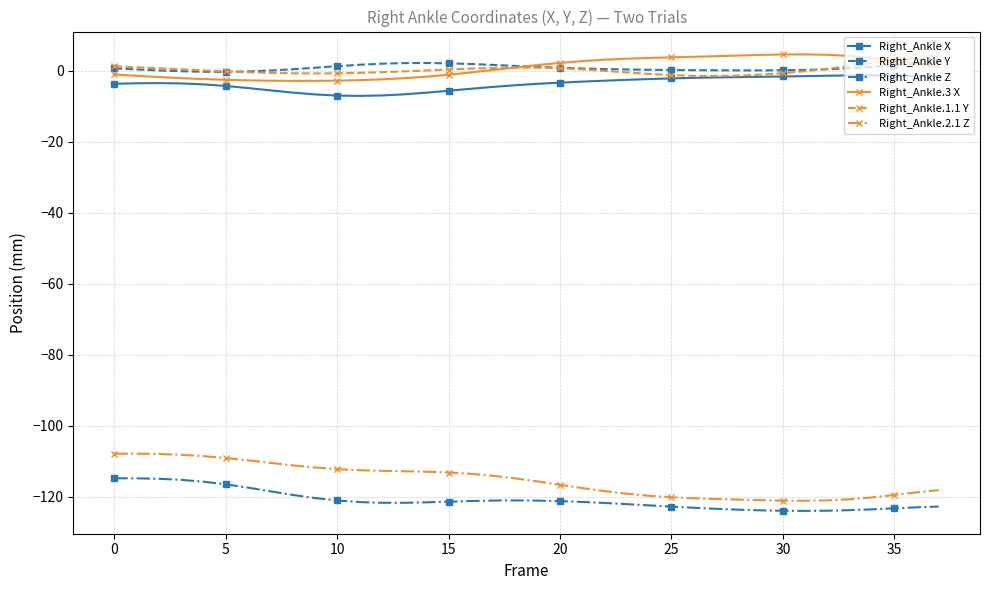

What is the smallest value displayed?

-123.9